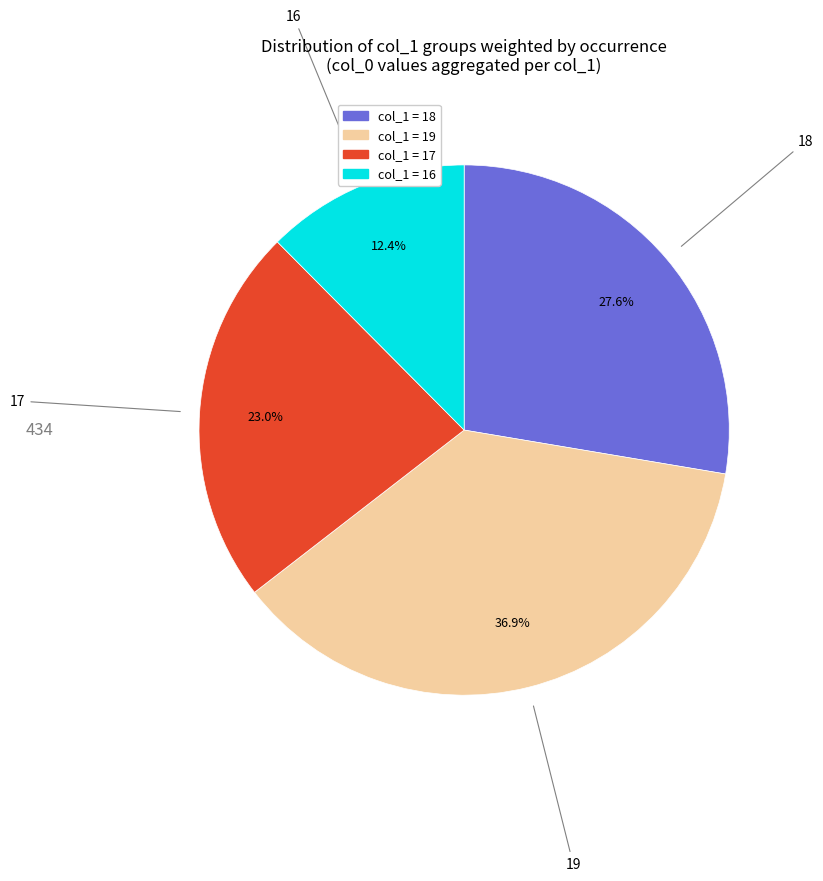

Does any single category account for the majority?

No